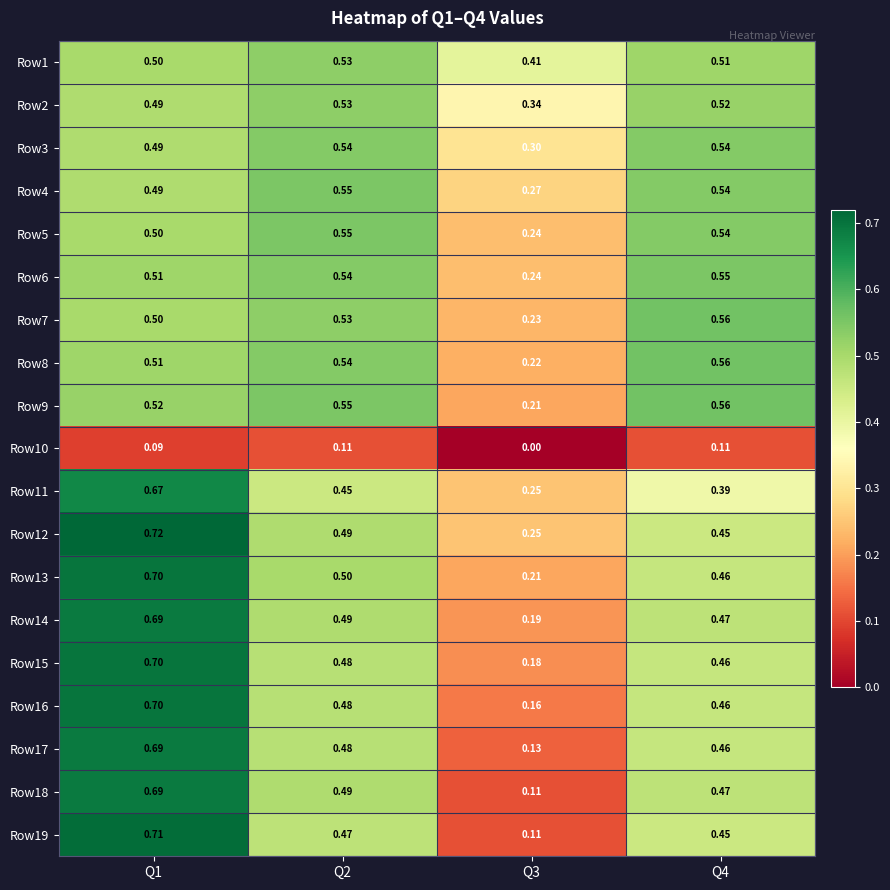

Is the value of Row6 at Q3 greater than the value of Row15 at Q3?

Yes